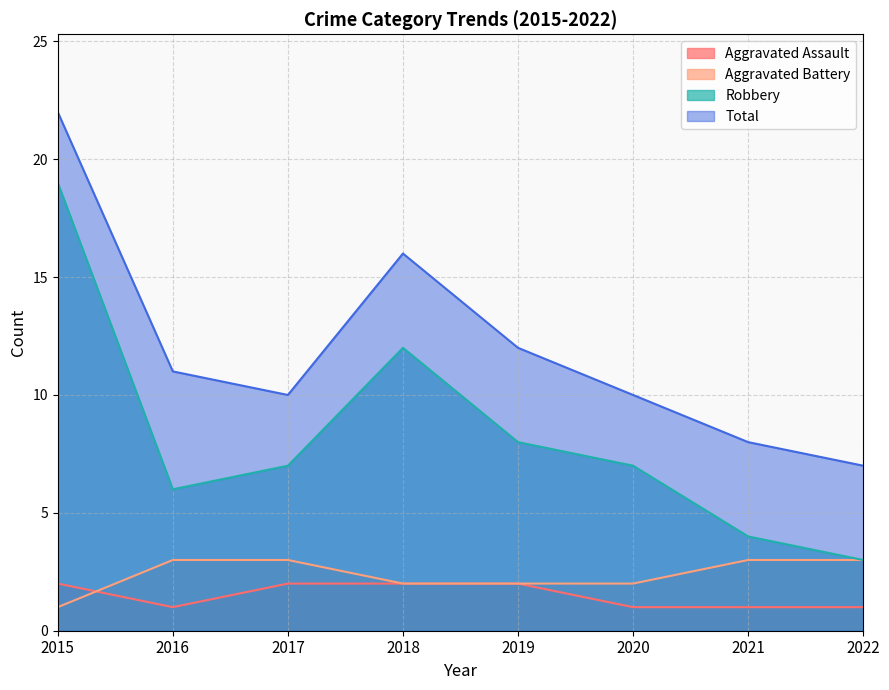

Which series has the widest spread of values?

Robbery